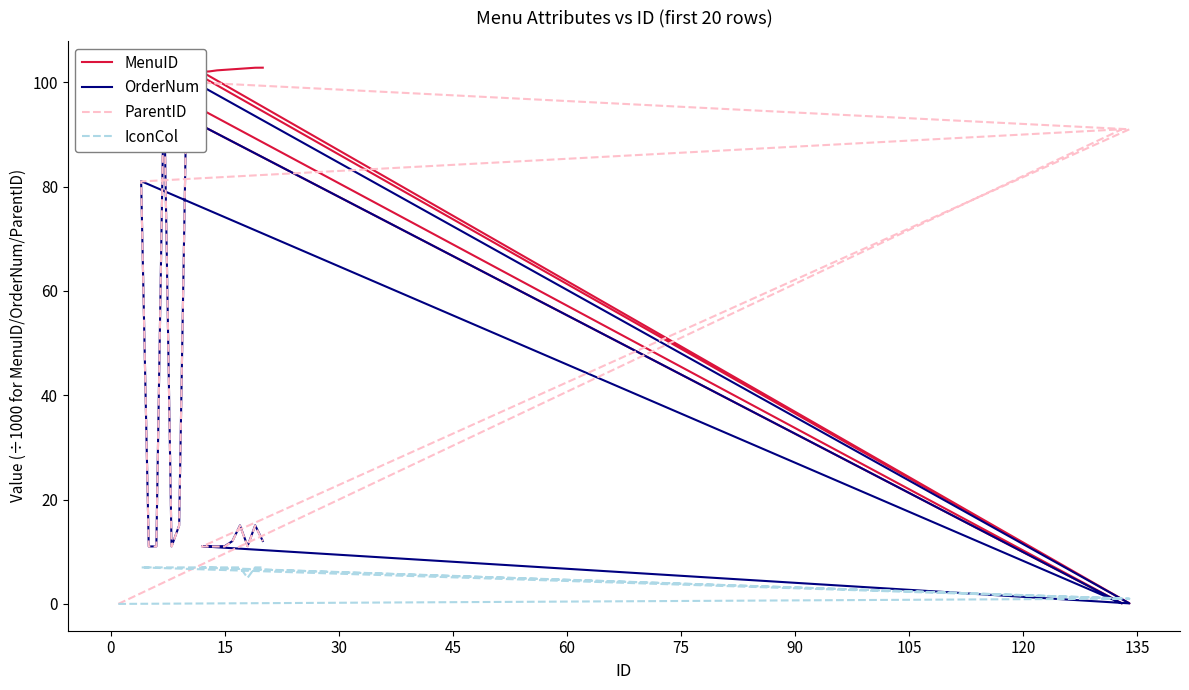

What are all the series names shown in the legend?

MenuID, OrderNum, ParentID, IconCol